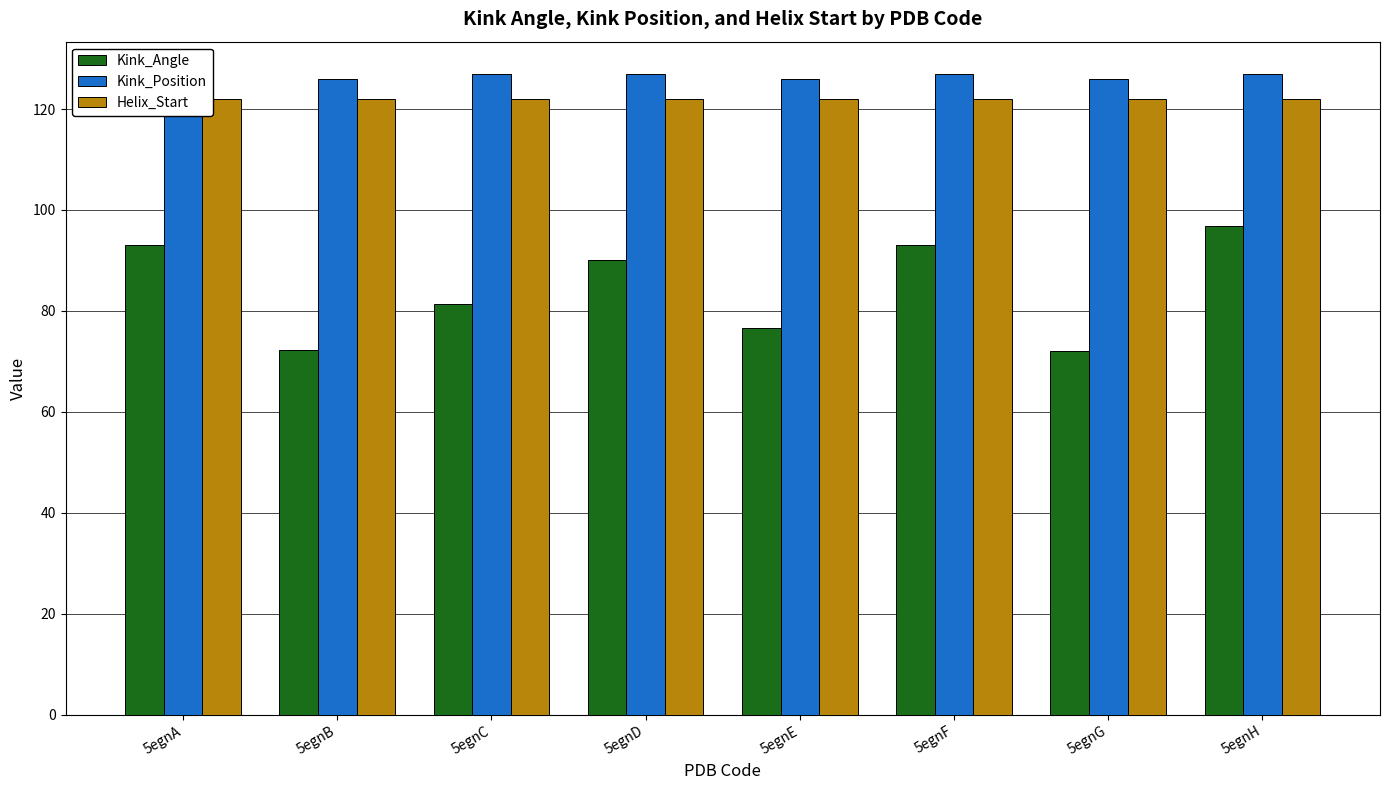

How many groups of bars are there?

8